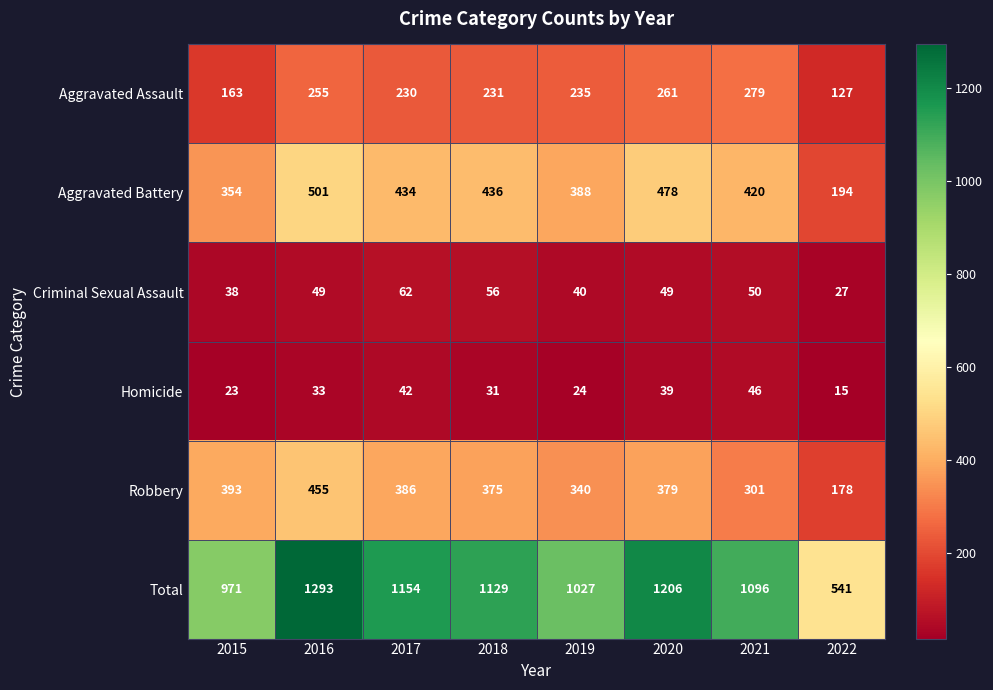

Is it true that Homicide equals 24 at 2019?

True